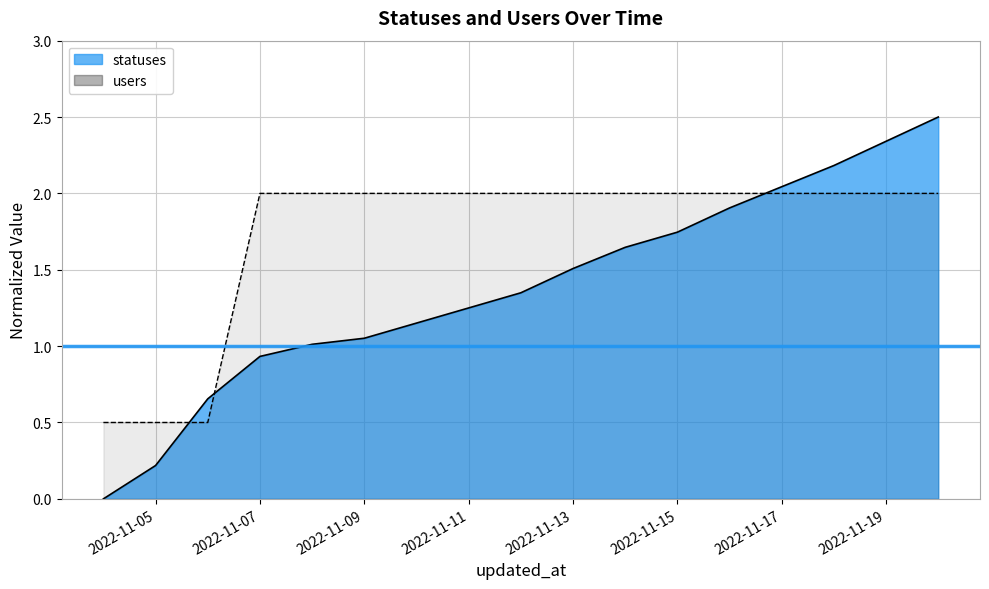

What is the average value of the users series?

1.7